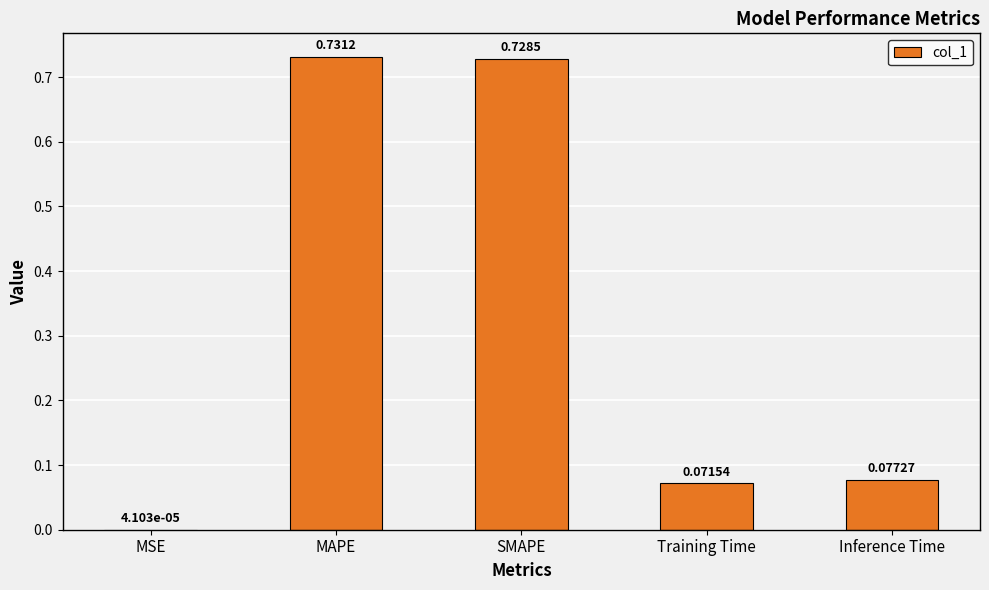

What is the sum of all values?

1.6